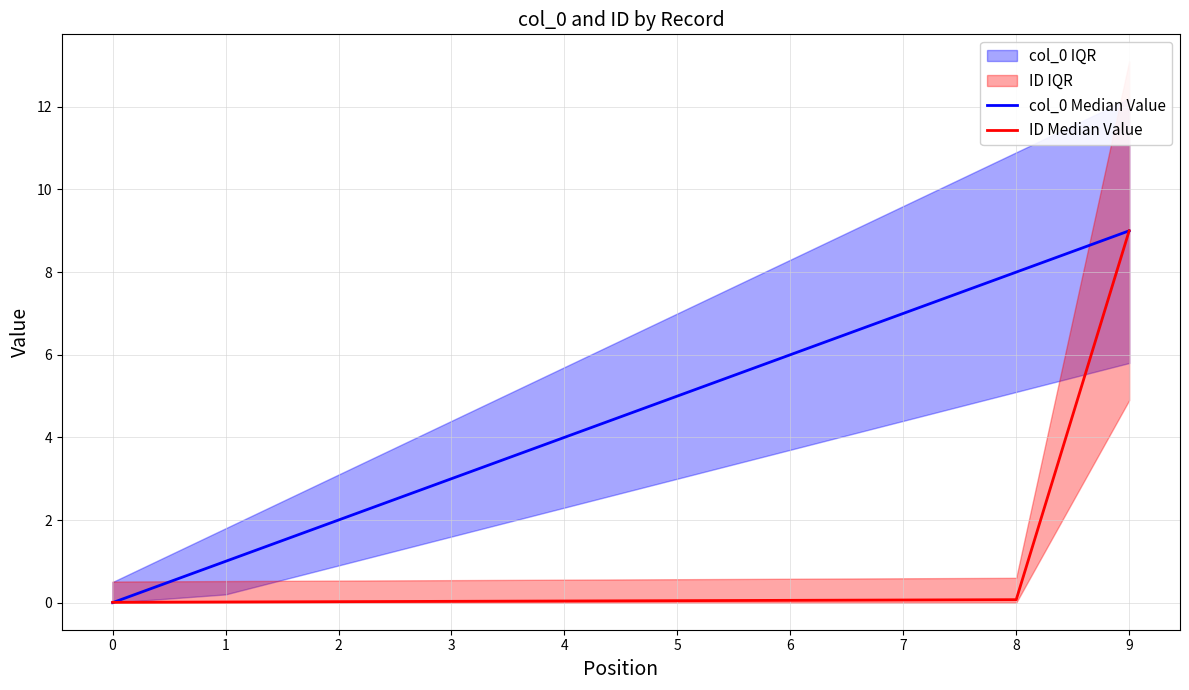

Which series has the largest total across all categories?

col_0 Median Value